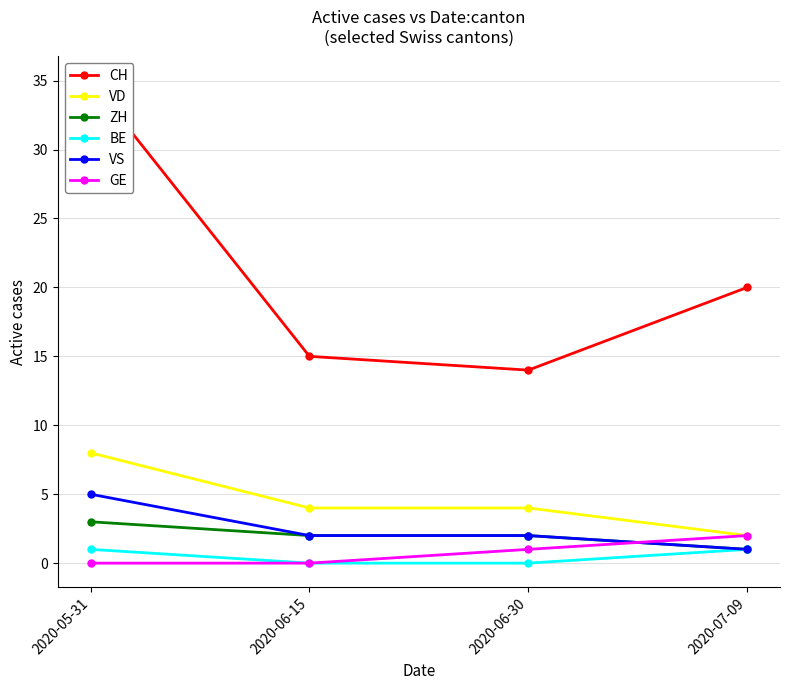

At 2020-06-30, list the series in order from smallest to largest.

BE, GE, ZH, VS, VD, CH